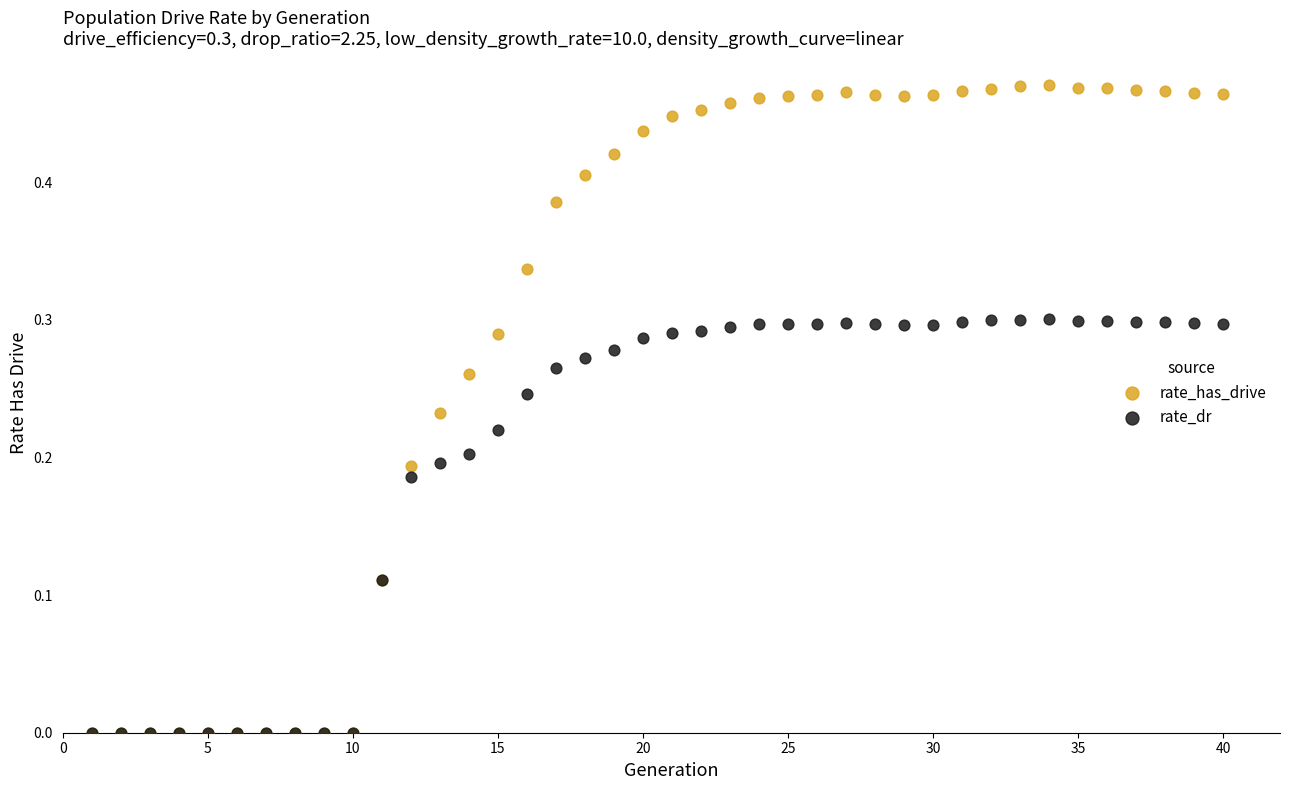

What are all the series names shown in the legend?

rate_has_drive, rate_dr